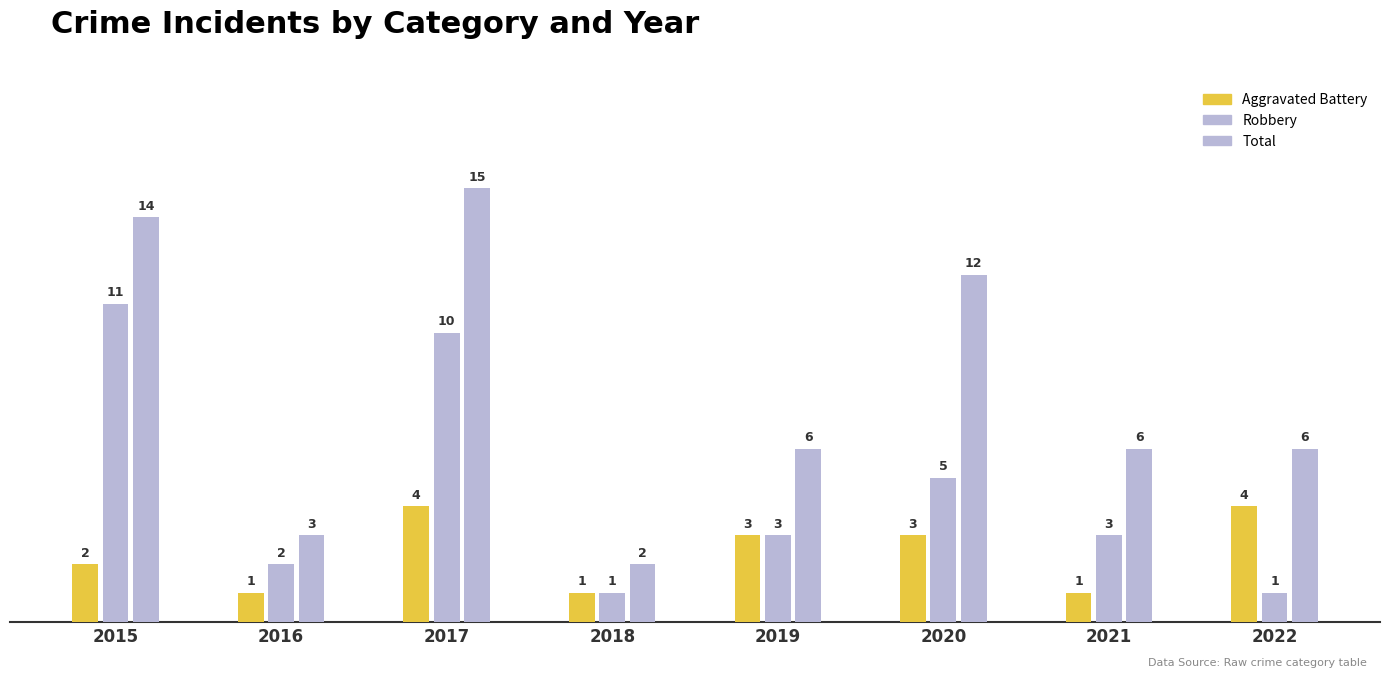

What is the approximate value of Total at 2021, to the nearest 10?

10